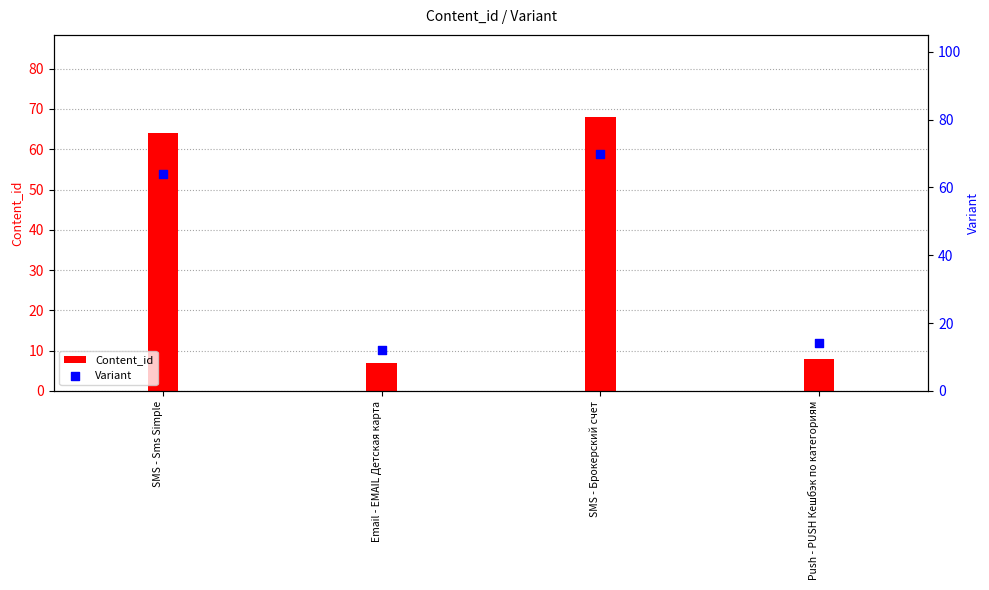

What is the total value across all series at SMS - Брокерский счет?

138